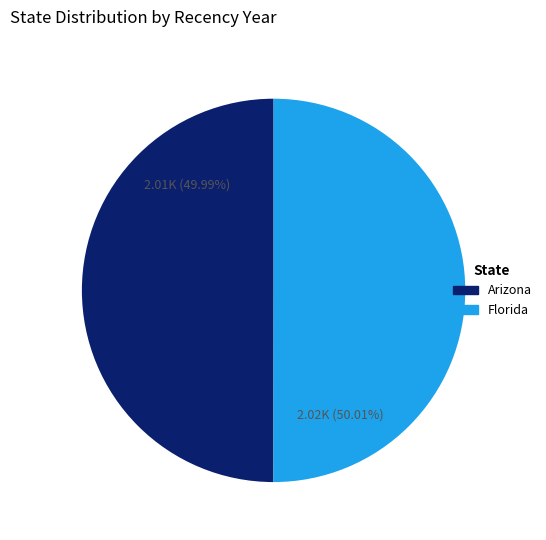

Is the sum of Florida and Arizona greater than half?

Yes